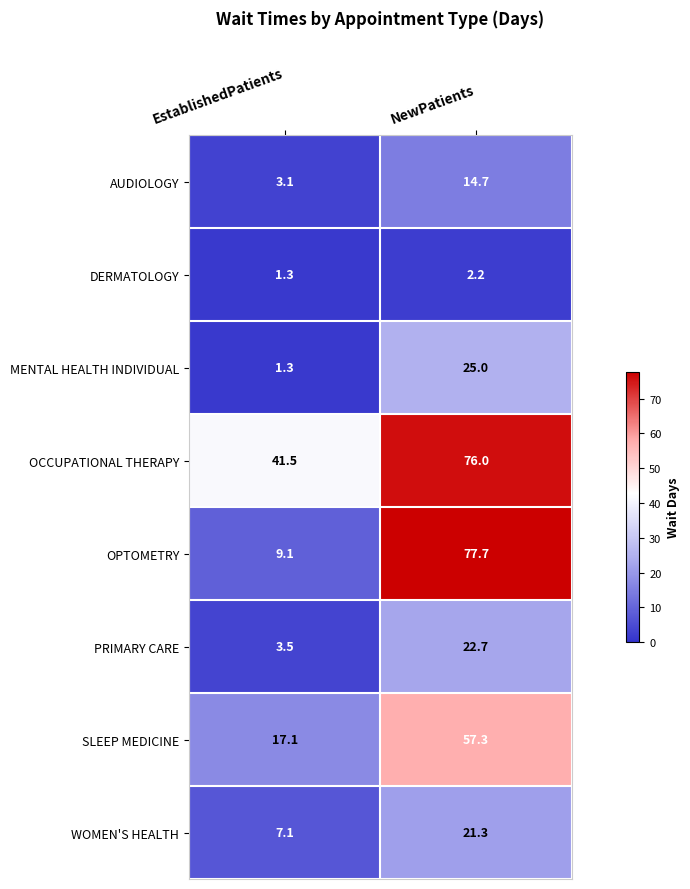

How many distinct data groups are displayed?

8